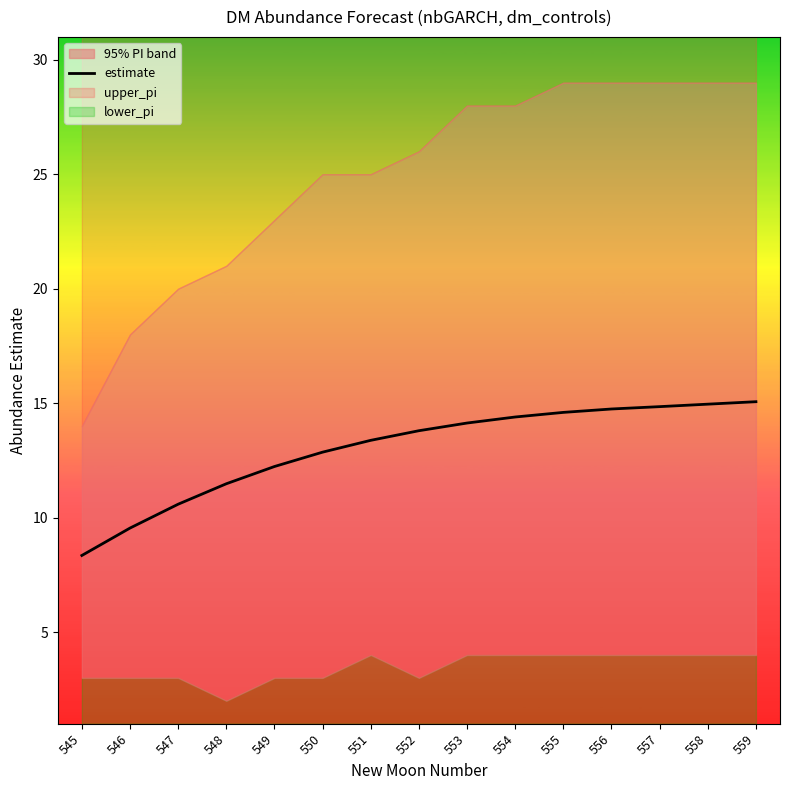

The chart shows a value of 11.5 at 548. True or false?

True